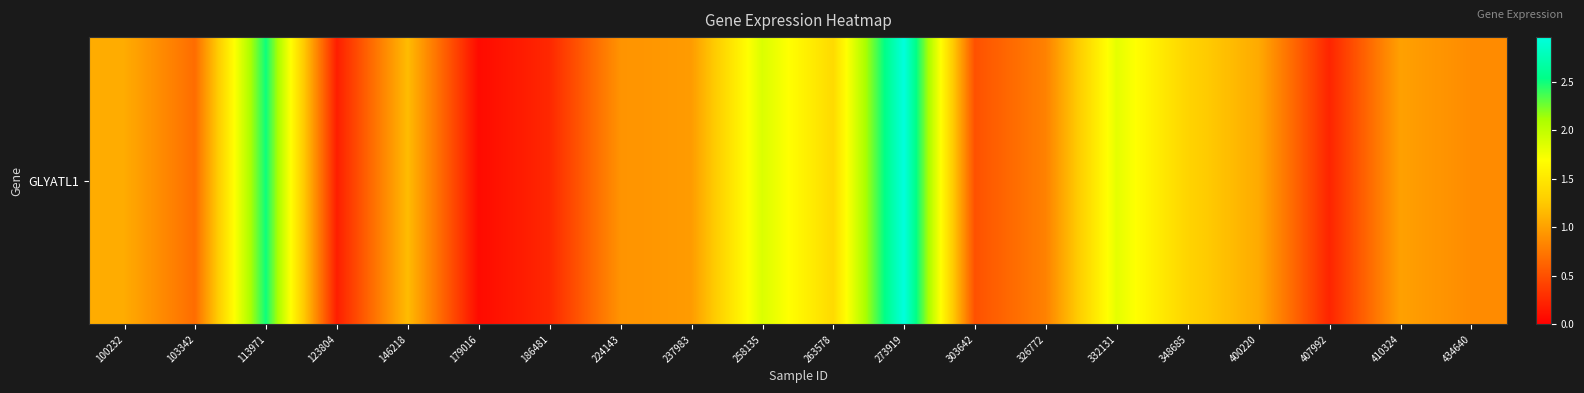

Which category has the highest value across all series?

273919